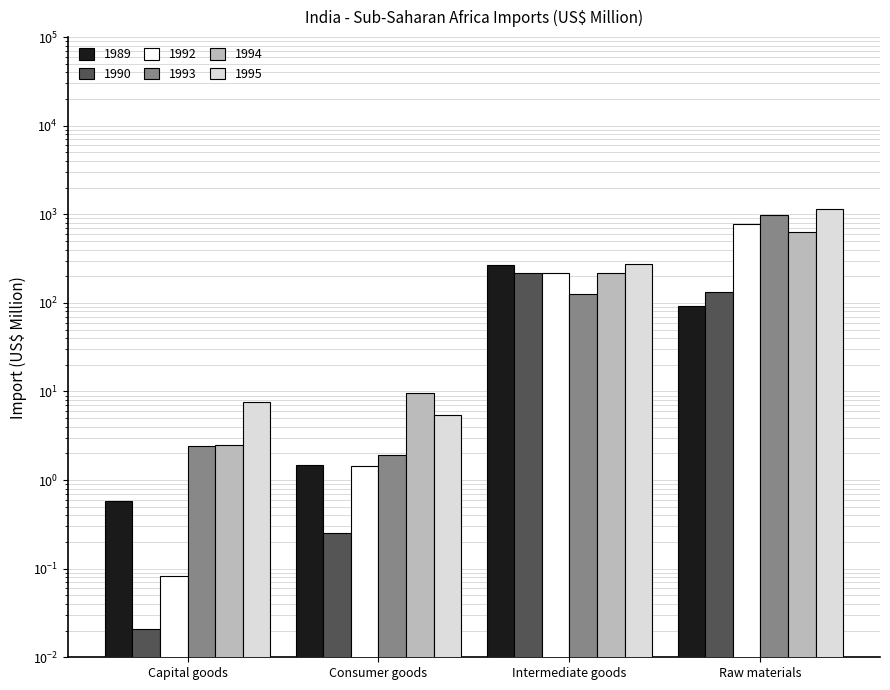

List the series in order of their peak value, lowest first.

1990, 1989, 1994, 1992, 1993, 1995